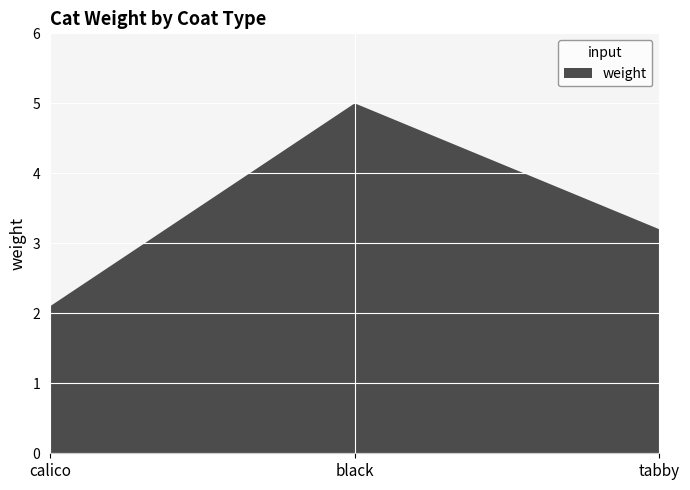

Reading left to right, list all the values displayed in this chart.

2.1	5.0	3.2